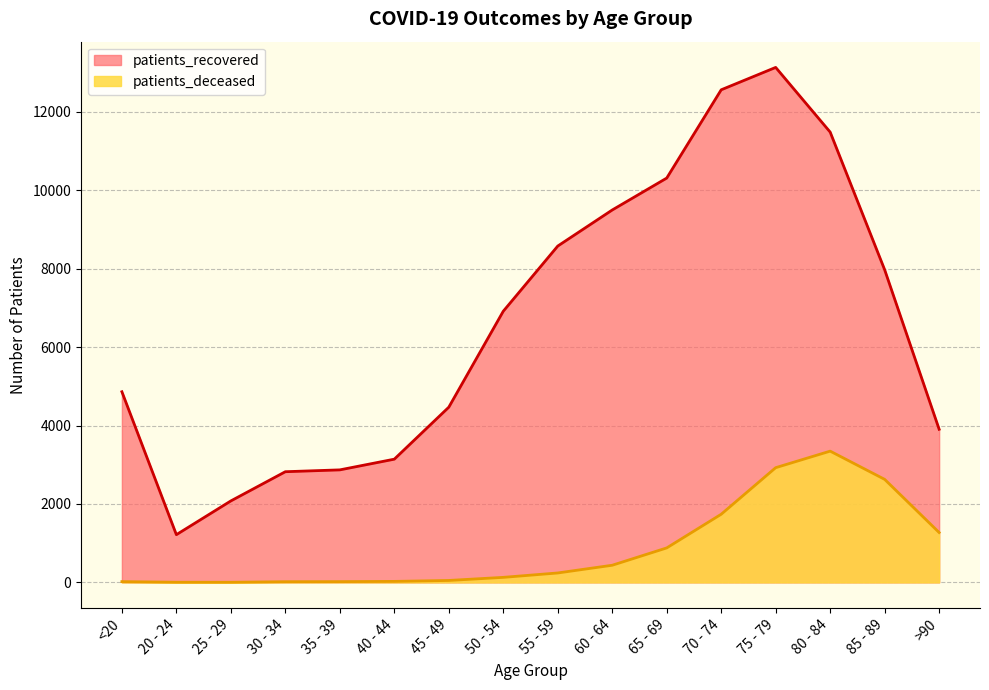

How many data points in patients_recovered are above 6917?

7